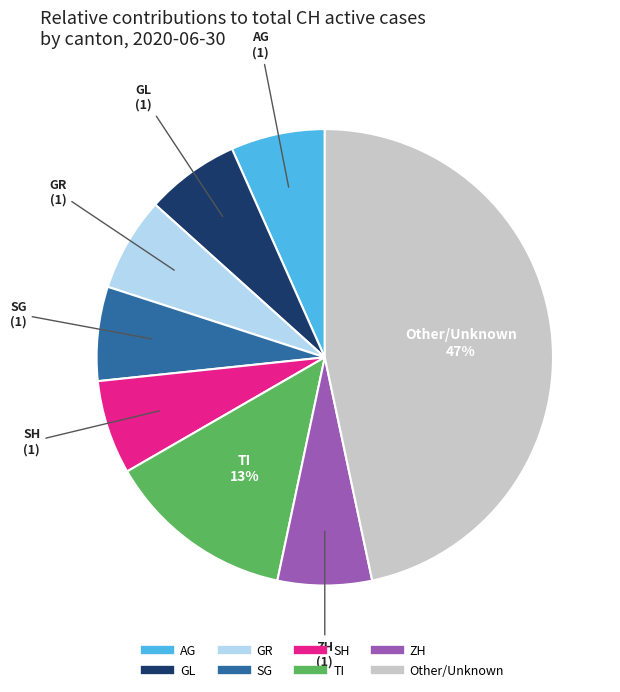

Is there a majority slice in this chart?

No